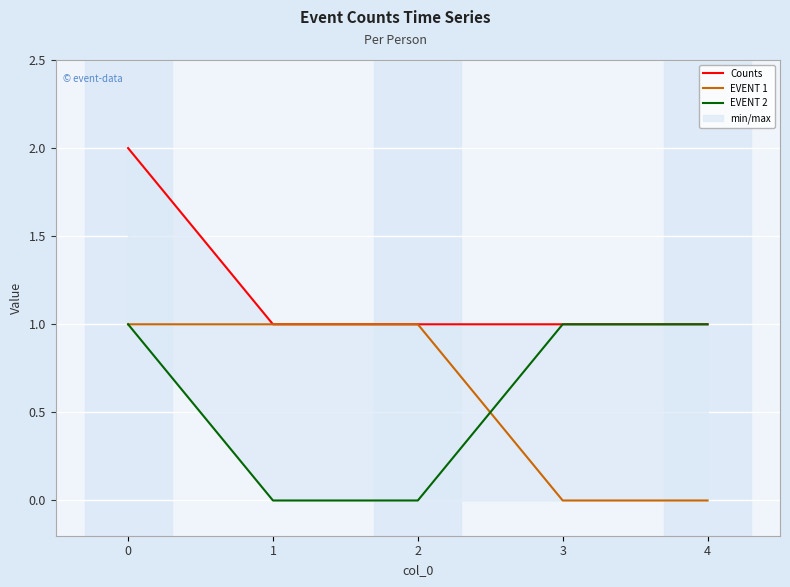

At which label does Counts reach its minimum?

1